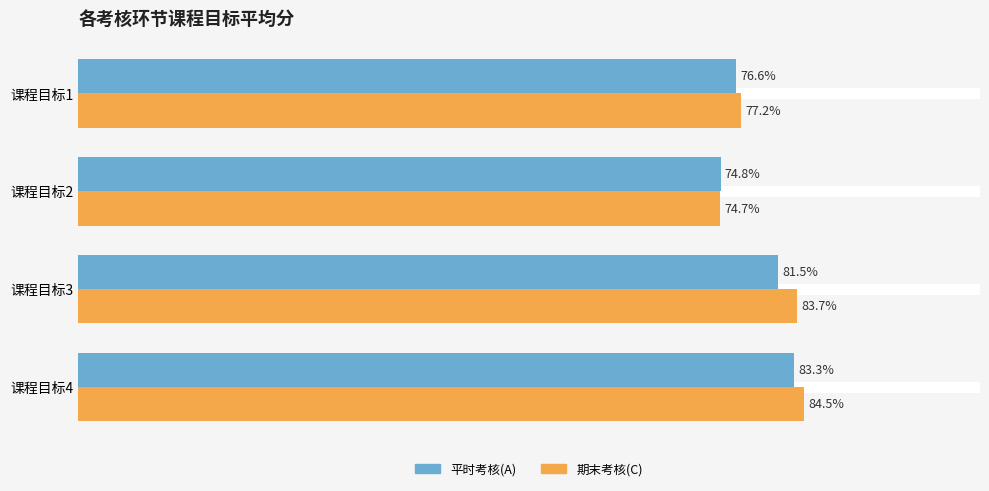

Where is 平时考核(A) nearest to the value 79?

课程目标1